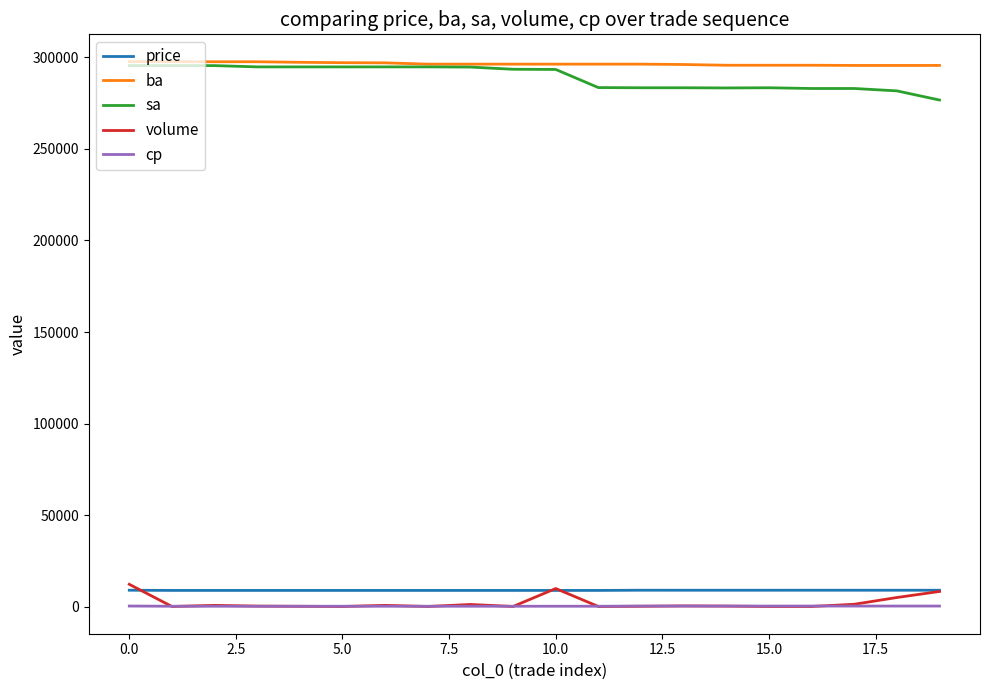

What is the maximum value shown in the chart?

297700